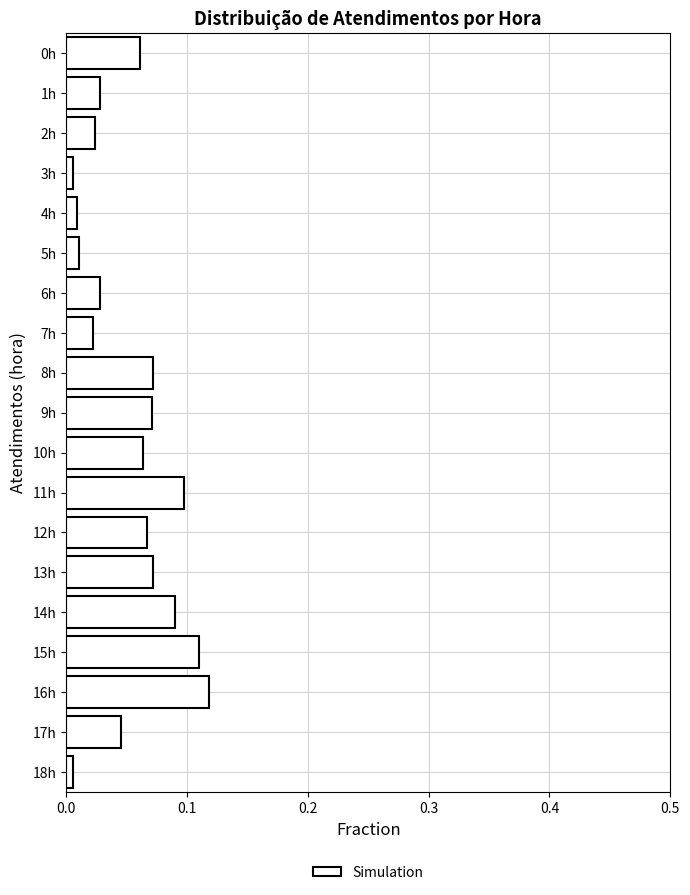

Between 10h and 1h, which is larger?

10h